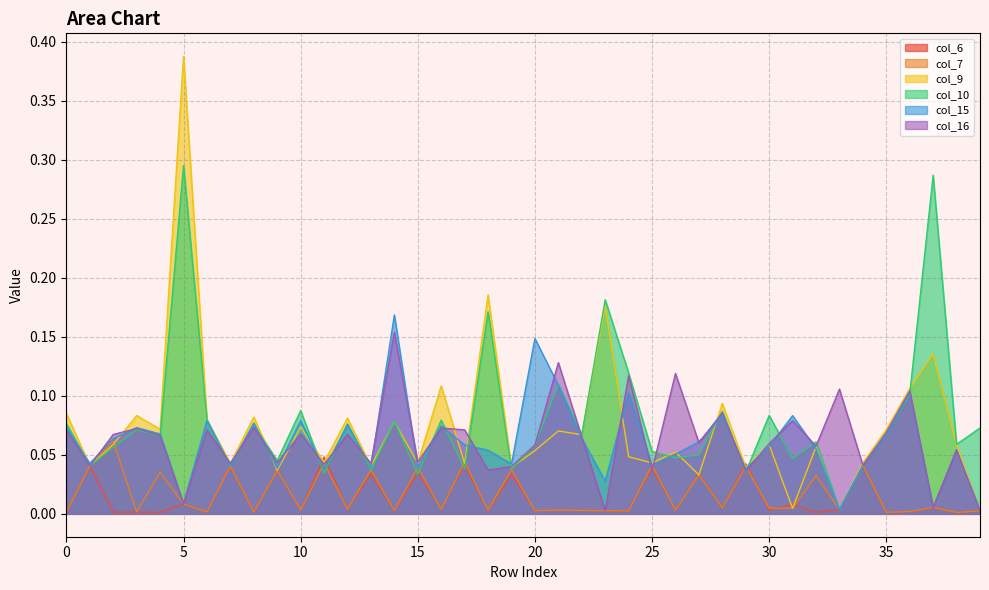

Reading left to right, transcribe all the data shown in this chart.

col_6: 0=0.0	1=0.0	2=0.0	3=0.0	4=0.0	5=0.0	6=0.0	7=0.0	8=0.0	9=0.0	10=0.0	11=0.0	12=0.0	13=0.0	14=0.0	15=0.0	16=0.0	17=0.0	18=0.0	19=0.0	20=0.0	21=0.0	22=0.0	23=0.0	24=0.0	25=0.0	26=0.0	27=0.0	28=0.0	29=0.0	30=0.0	31=0.0	32=0.0	33=0.0	34=0.0	35=0.0	36=0.0	37=0.0	38=0.0	39=0.0
col_7: 0=0.0	1=0.0	2=0.1	3=0.0	4=0.0	5=0.0	6=0.0	7=0.0	8=0.0	9=0.0	10=0.0	11=0.0	12=0.0	13=0.0	14=0.0	15=0.0	16=0.0	17=0.0	18=0.0	19=0.0	20=0.0	21=0.0	22=0.0	23=0.0	24=0.0	25=0.0	26=0.0	27=0.0	28=0.0	29=0.0	30=0.0	31=0.0	32=0.0	33=0.0	34=0.0	35=0.0	36=0.0	37=0.0	38=0.0	39=0.0
col_9: 0=0.1	1=0.0	2=0.1	3=0.1	4=0.1	5=0.4	6=0.1	7=0.0	8=0.1	9=0.0	10=0.1	11=0.0	12=0.1	13=0.0	14=0.1	15=0.0	16=0.1	17=0.0	18=0.2	19=0.0	20=0.1	21=0.1	22=0.1	23=0.2	24=0.0	25=0.0	26=0.1	27=0.0	28=0.1	29=0.0	30=0.1	31=0.0	32=0.1	33=0.0	34=0.0	35=0.1	36=0.1	37=0.1	38=0.1	39=0.0
col_10: 0=0.1	1=0.0	2=0.1	3=0.1	4=0.1	5=0.3	6=0.1	7=0.0	8=0.1	9=0.0	10=0.1	11=0.0	12=0.1	13=0.0	14=0.1	15=0.0	16=0.1	17=0.0	18=0.2	19=0.0	20=0.1	21=0.1	22=0.1	23=0.2	24=0.1	25=0.1	26=0.0	27=0.1	28=0.1	29=0.0	30=0.1	31=0.0	32=0.1	33=0.0	34=0.0	35=0.1	36=0.1	37=0.3	38=0.1	39=0.1
col_15: 0=0.1	1=0.0	2=0.1	3=0.1	4=0.1	5=0.0	6=0.1	7=0.0	8=0.1	9=0.0	10=0.1	11=0.0	12=0.1	13=0.0	14=0.2	15=0.0	16=0.1	17=0.1	18=0.1	19=0.0	20=0.1	21=0.1	22=0.1	23=0.0	24=0.1	25=0.0	26=0.1	27=0.1	28=0.1	29=0.0	30=0.1	31=0.1	32=0.1	33=0.0	34=0.0	35=0.1	36=0.1	37=0.0	38=0.1	39=0.0
col_16: 0=0.1	1=0.0	2=0.1	3=0.1	4=0.1	5=0.0	6=0.1	7=0.0	8=0.1	9=0.0	10=0.1	11=0.0	12=0.1	13=0.0	14=0.2	15=0.0	16=0.1	17=0.1	18=0.0	19=0.0	20=0.1	21=0.1	22=0.1	23=0.0	24=0.1	25=0.0	26=0.1	27=0.1	28=0.1	29=0.0	30=0.1	31=0.1	32=0.1	33=0.1	34=0.0	35=0.1	36=0.1	37=0.0	38=0.1	39=0.0